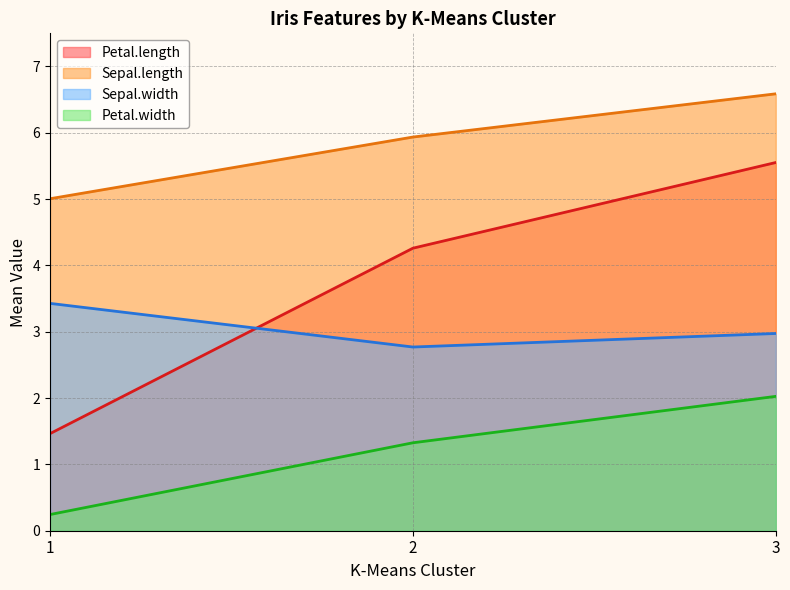

How many series are shown in this chart?

4